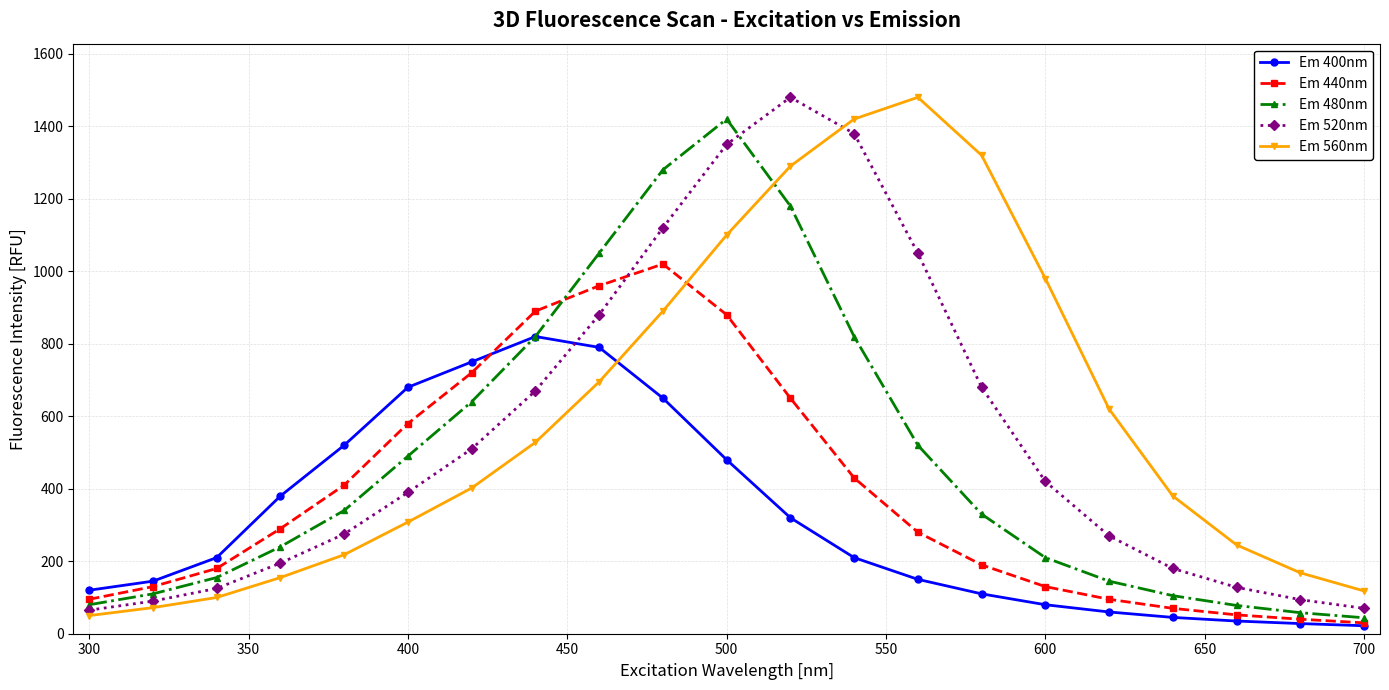

What is the greatest value displayed?

1480